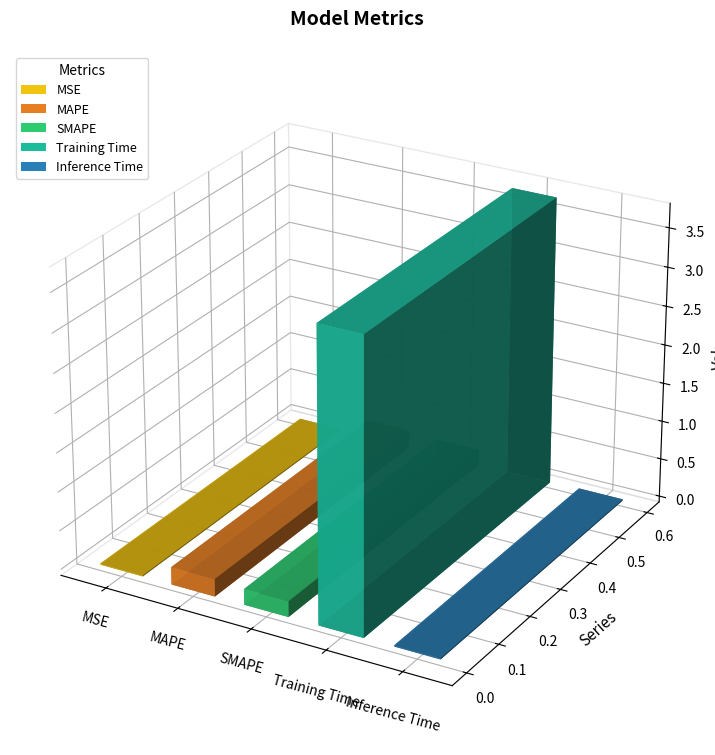

What is the maximum value shown in the chart?

3.7